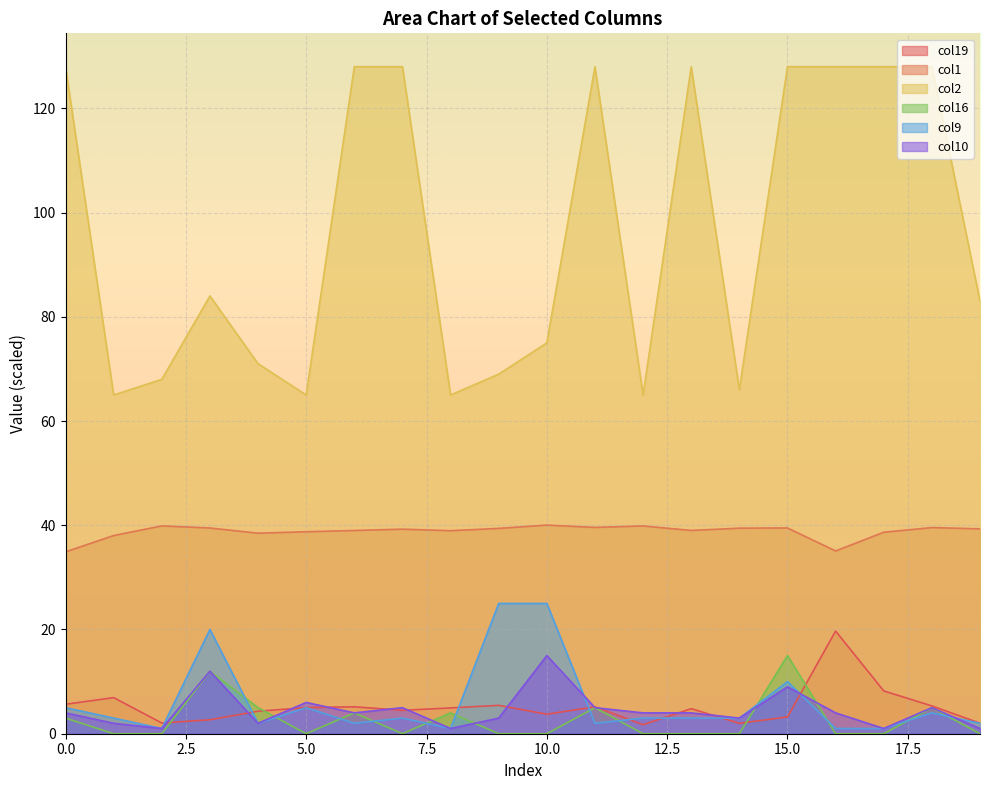

The col10 series shows 1.9 at 13. True or false?

False